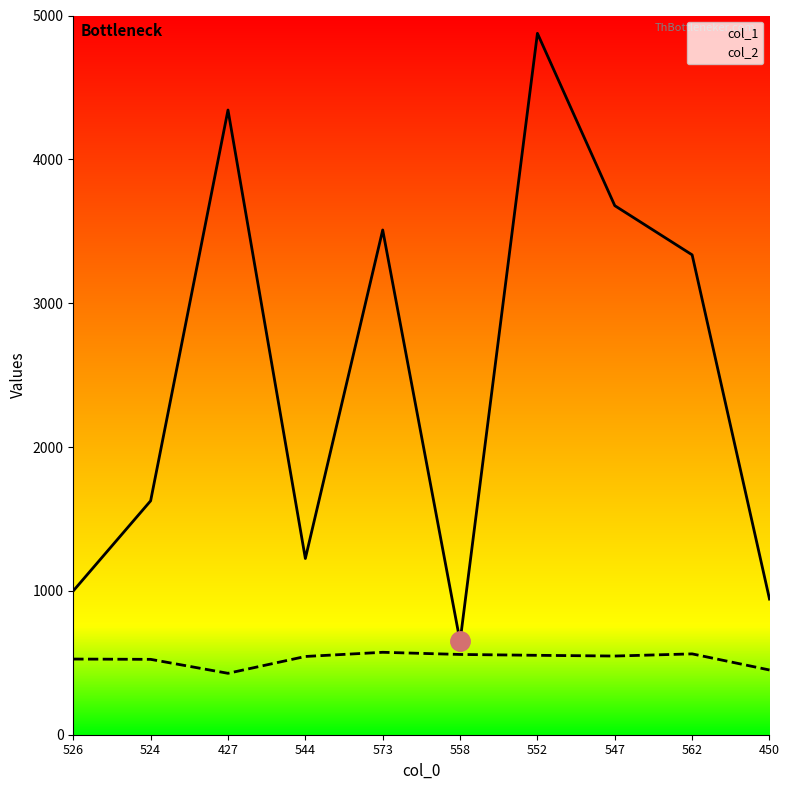

At which label is col_1 closest to 2762?

562